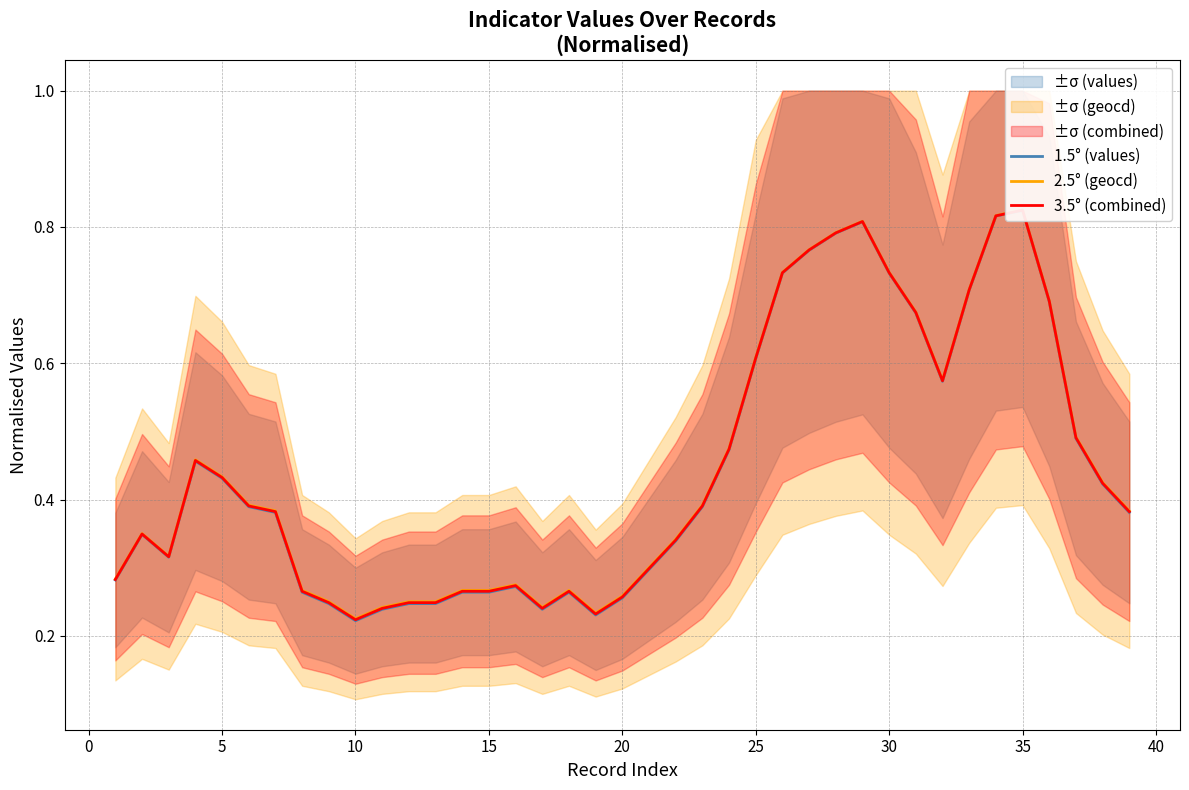

True or false: 1.5° (values) has more than 0 points higher than both neighbors.

True